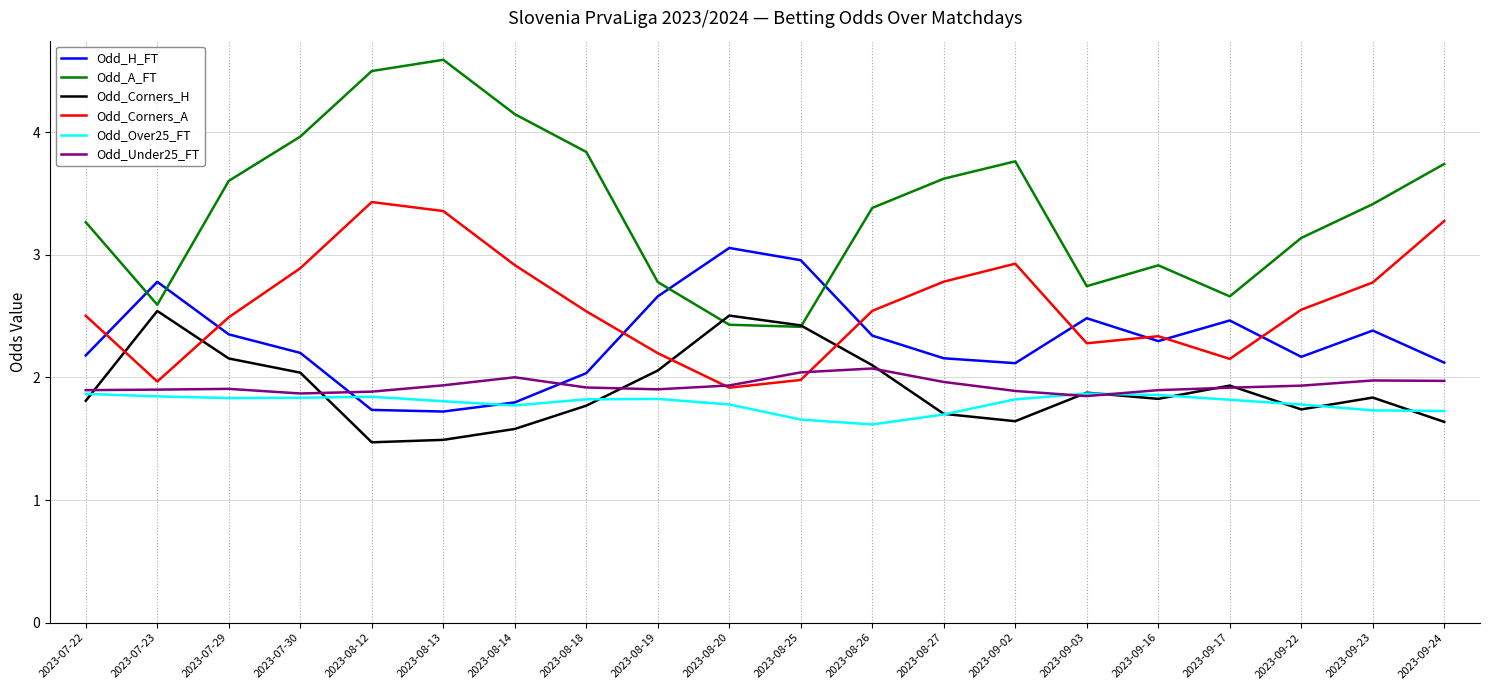

What is the difference between the maximum and second lowest values in the Odd_Over25_FT series?

0.2